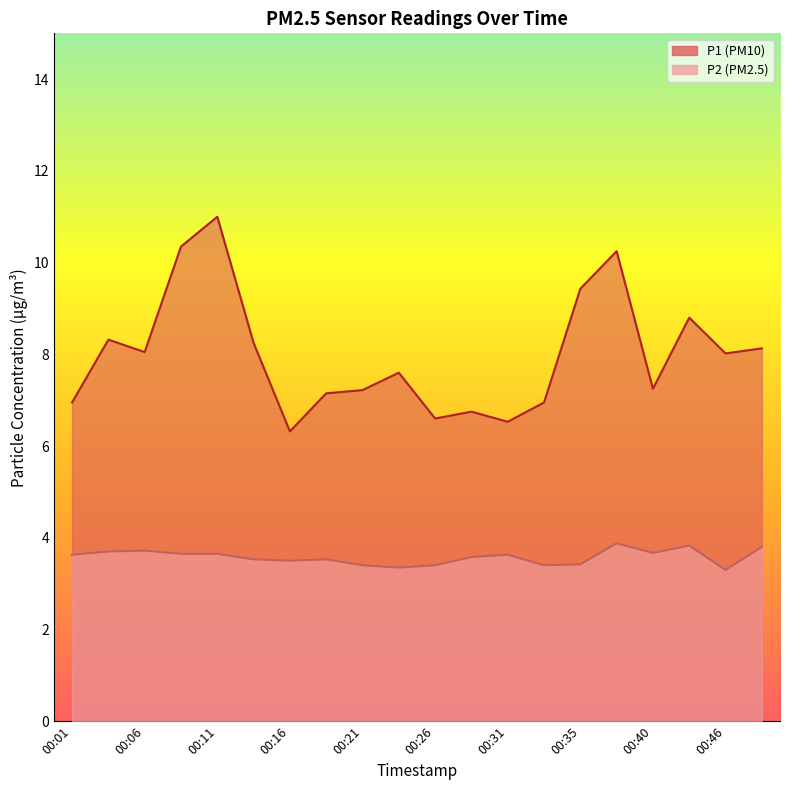

Which label corresponds to the smallest value in the chart?

00:46